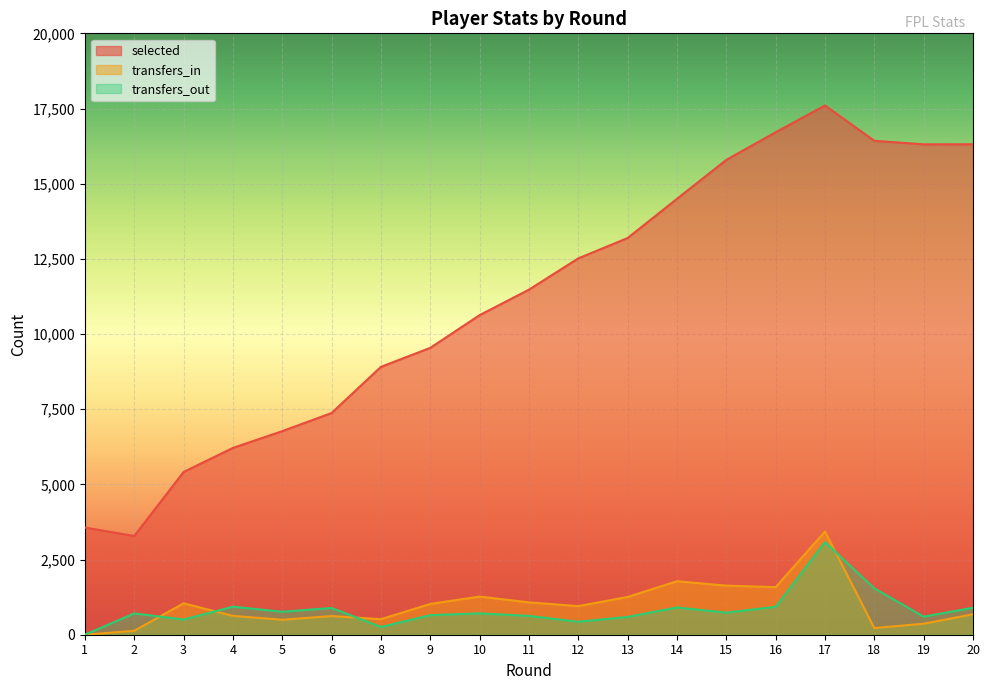

What is the average value of the selected series?

11185